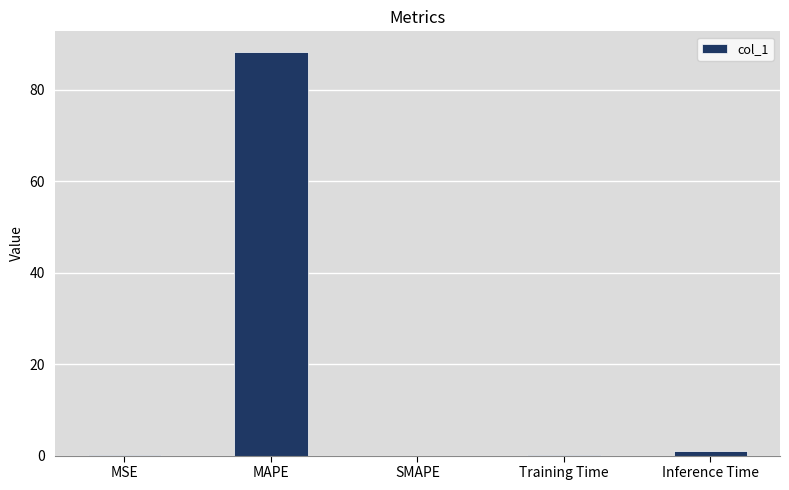

How many series are shown in this chart?

1